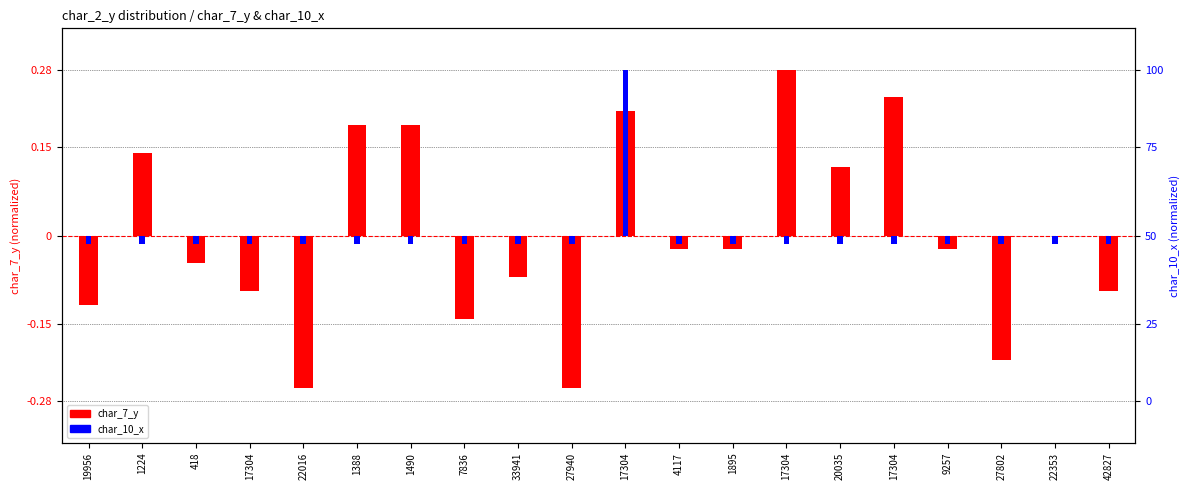

The char_7_y series shows -0.0 at 1895. True or false?

False